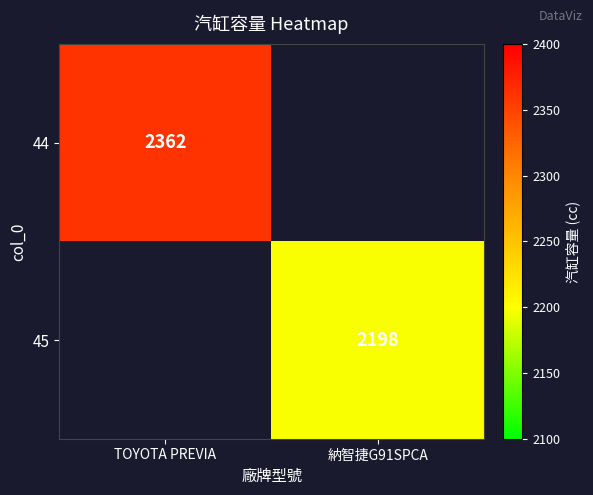

The value of 45 at 納智捷G91SPCA is 2198. True or false?

True